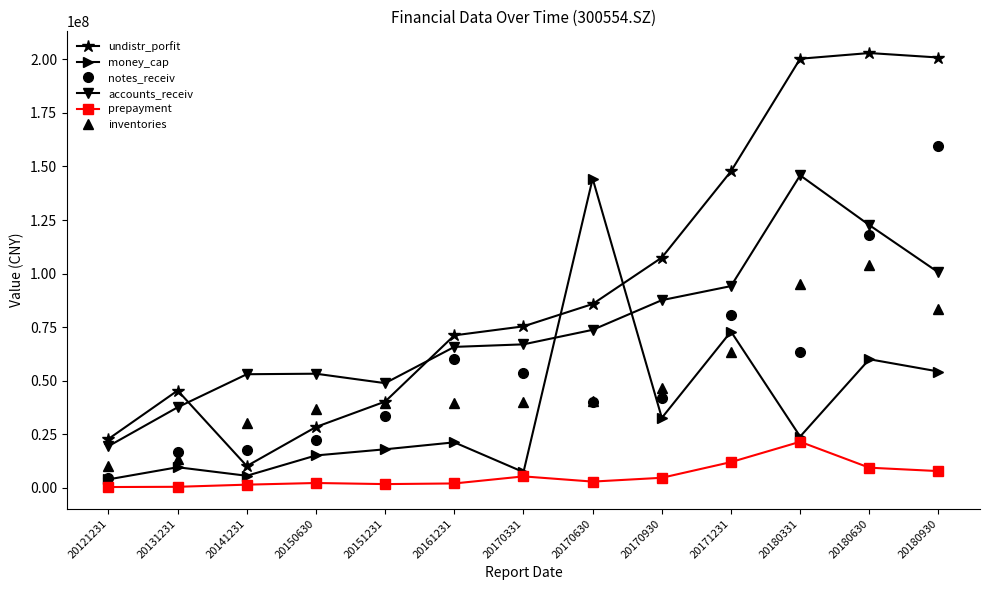

The notes_receiv series shows 130834698.8 at 20171231. True or false?

False